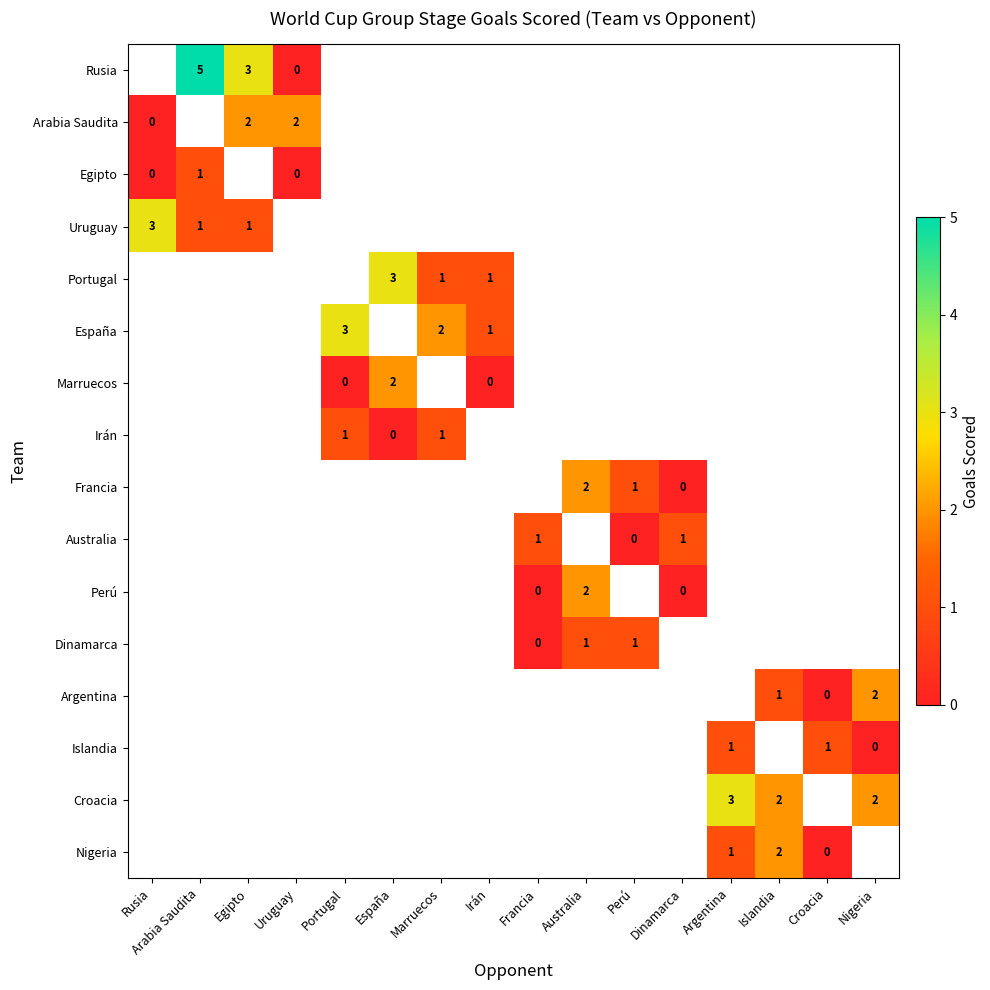

What is the sum of the Uruguay values at Rusia and Arabia Saudita?

4